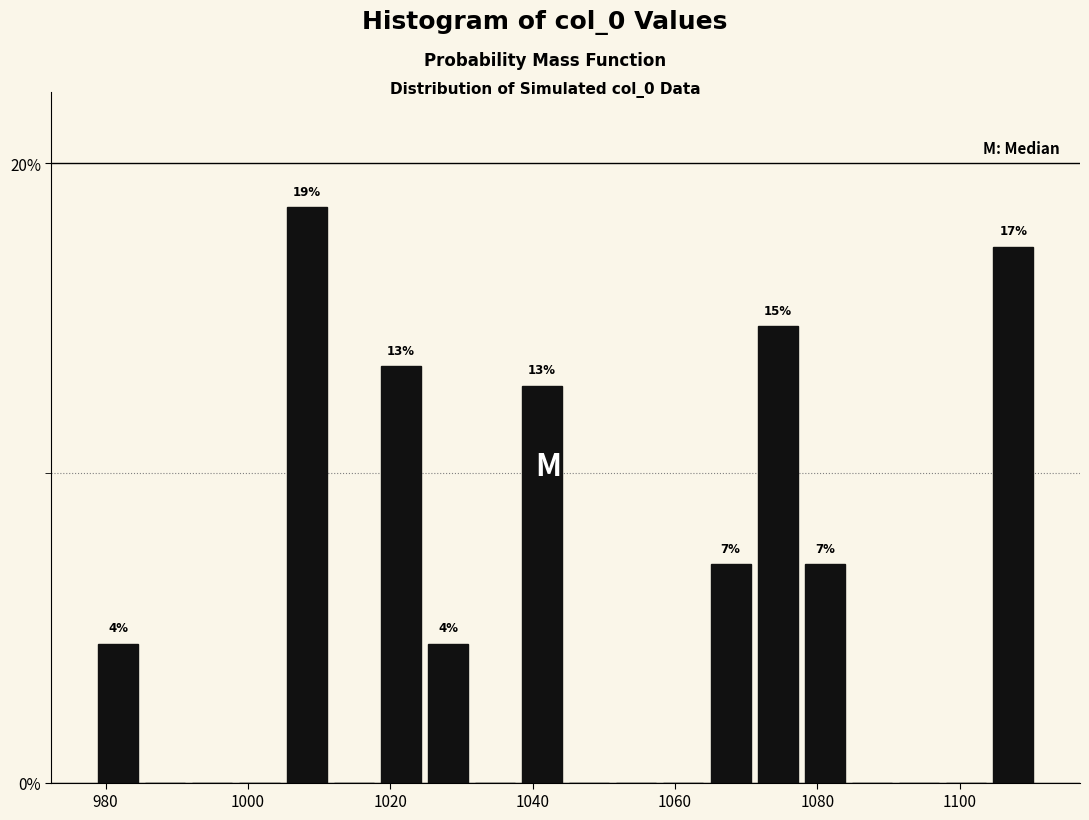

Around what value on the x-axis is the tallest bar? Give the approximate position of its centre, as read against the axis.

1008